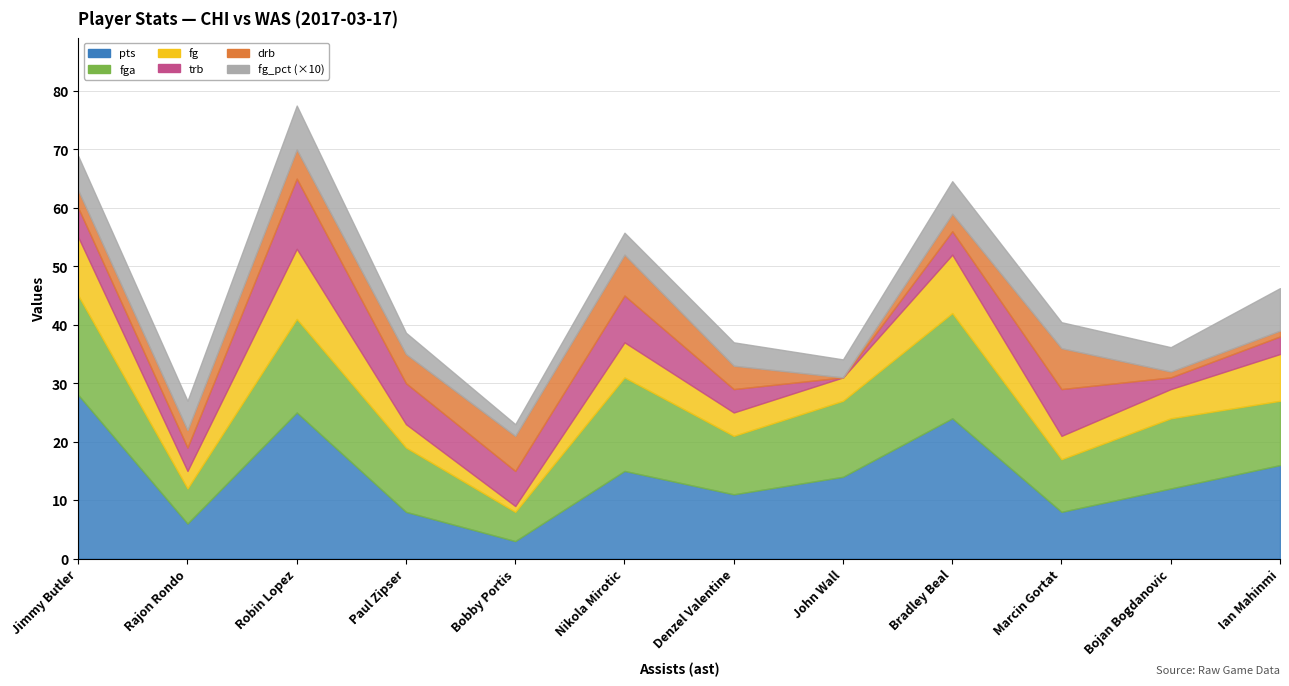

What is the difference between the maximum and minimum values in the drb series?

7.0